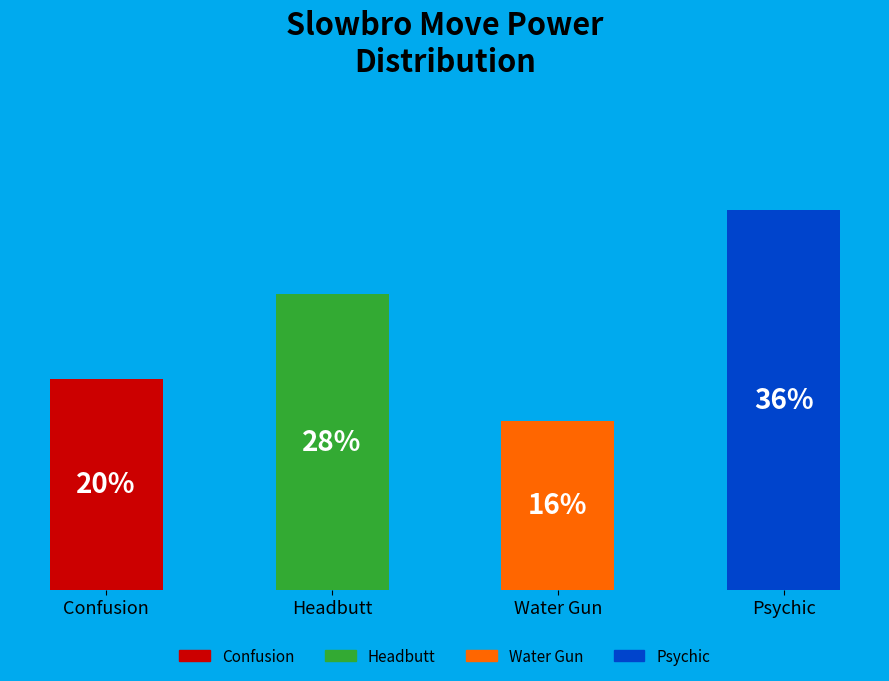

Which category has the biggest portion of the pie?

Psychic